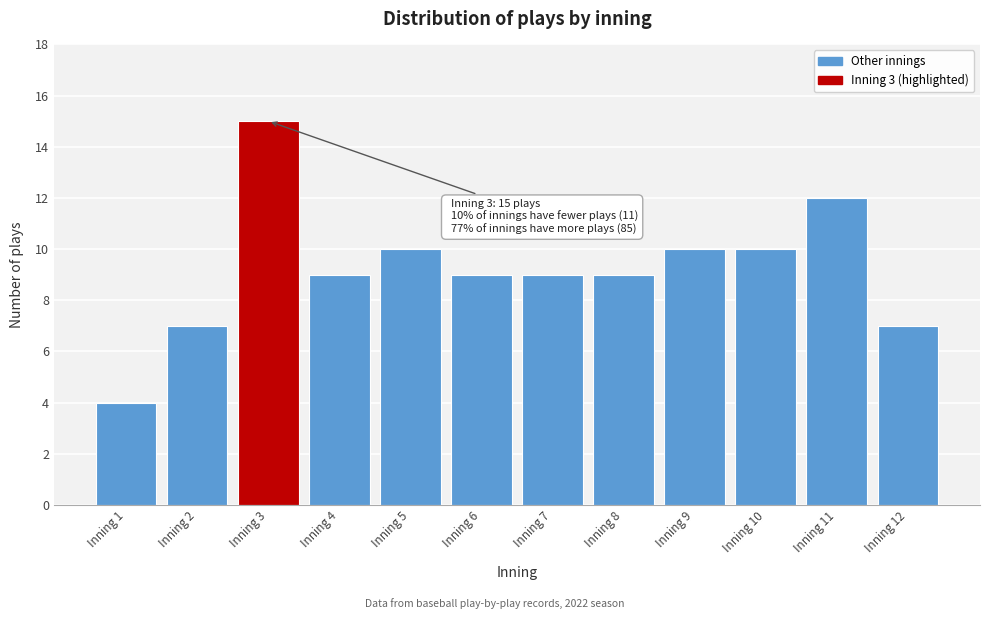

Reading left to right, extract all data points from this chart.

Inning 1=4	Inning 2=7	Inning 3=15	Inning 4=9	Inning 5=10	Inning 6=9	Inning 7=9	Inning 8=9	Inning 9=10	Inning 10=10	Inning 11=12	Inning 12=7